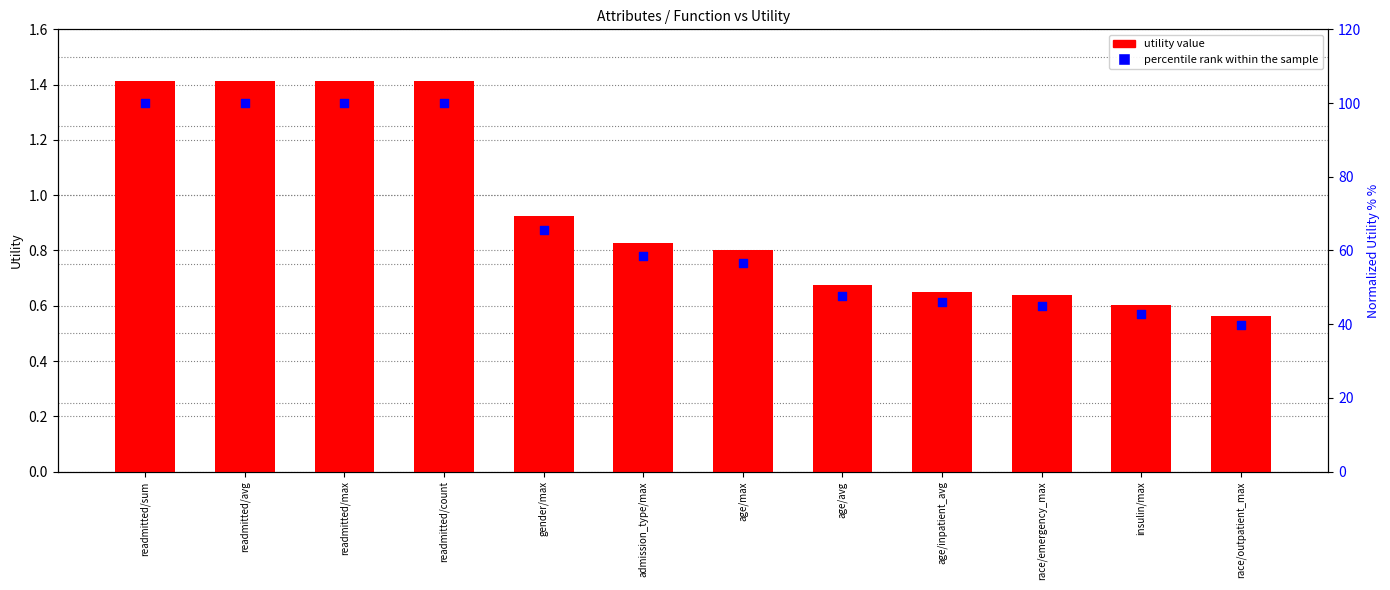

Which series contains the lowest Y value?

utility value